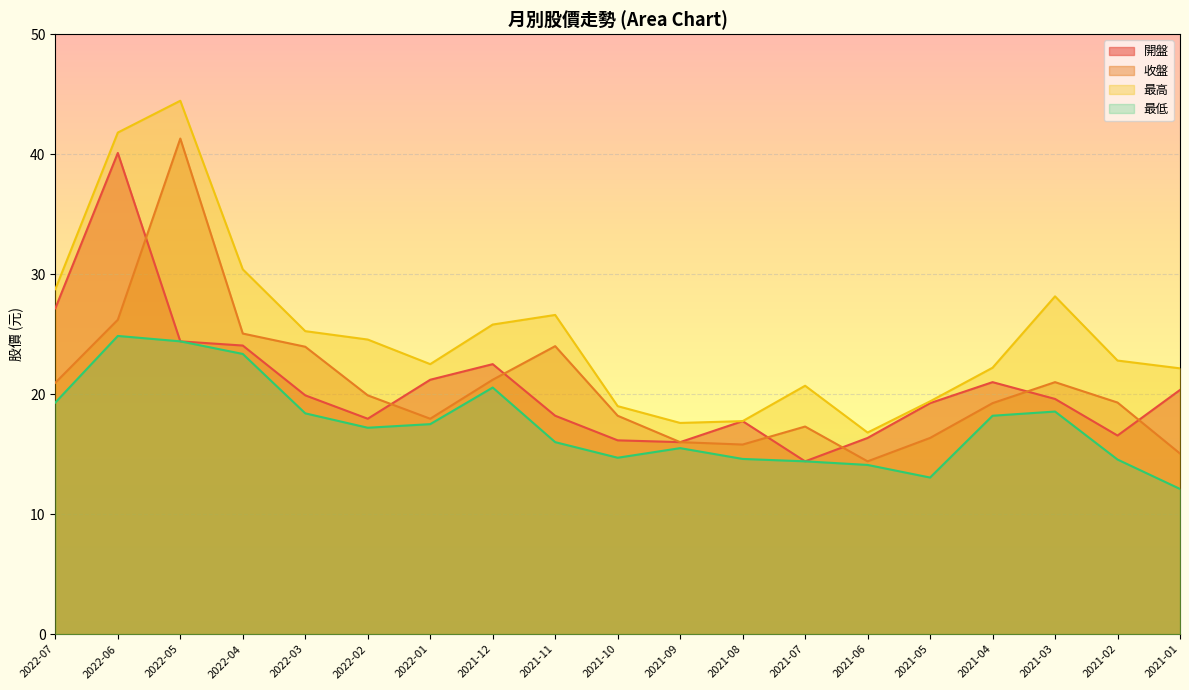

At which label does 收盤 reach its minimum?

2021-06